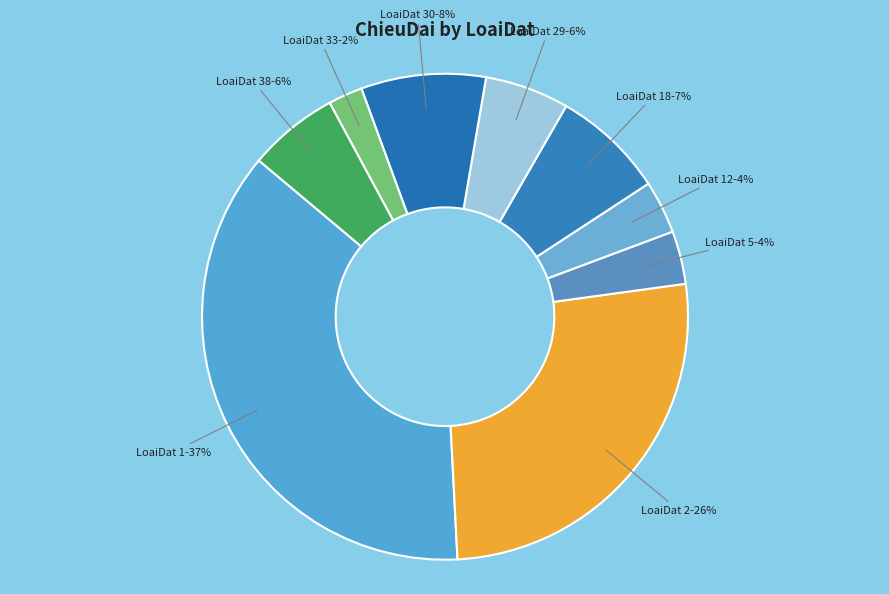

How many slices are in this pie chart?

9